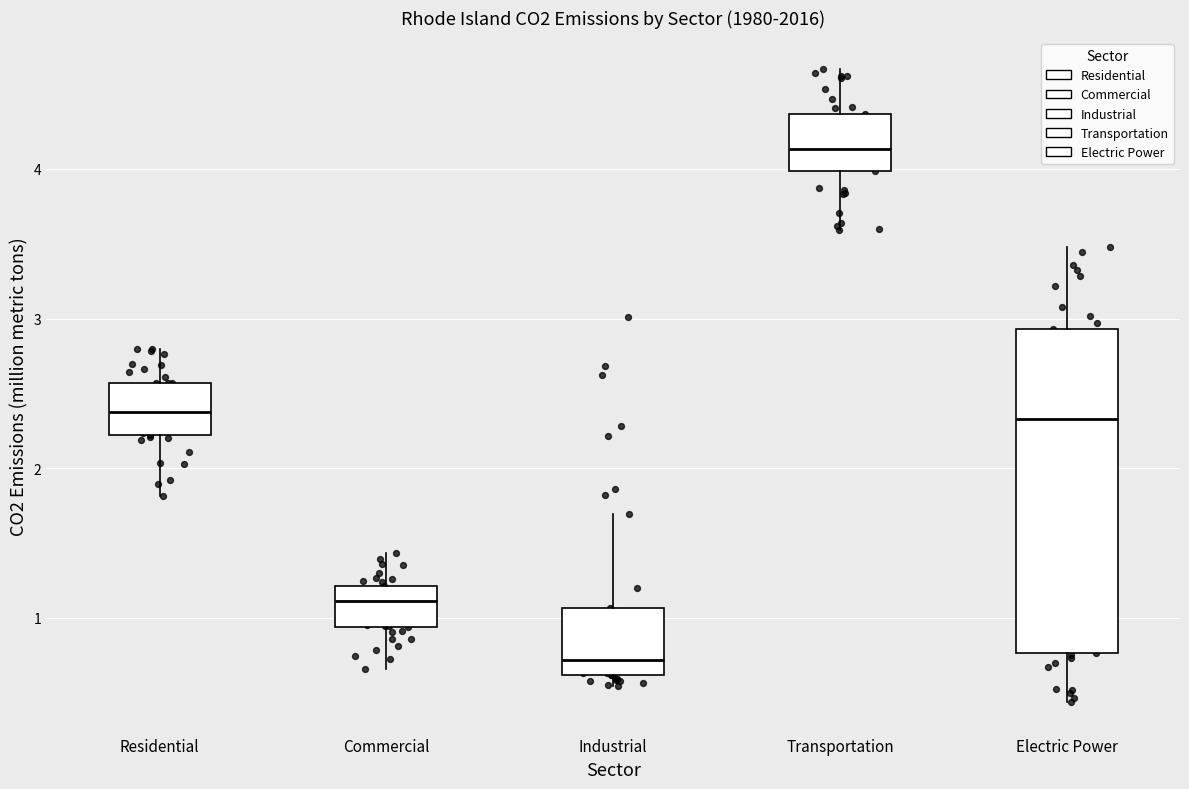

Where does the lower whisker of the box for Electric Power end on the y-axis? The values are not printed on the chart, so give them approximately, as read against the axis.

0.4